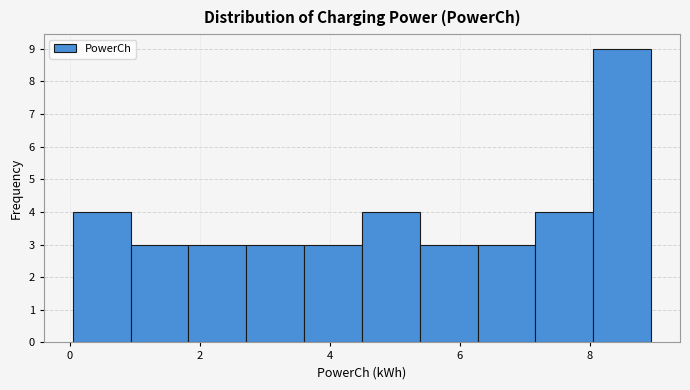

Reading left to right, transcribe this chart: for each bar, give the range it covers on the x-axis and its height. Neither the bar edges nor the heights are printed on the chart, so give them approximately, as read against the axes.

0.0 to 1.0: 4
1.0 to 1.8: 3
1.8 to 2.8: 3
2.8 to 3.6: 3
3.6 to 4.4: 3
4.4 to 5.4: 4
5.4 to 6.2: 3
6.2 to 7.2: 3
7.2 to 8.0: 4
8.0 to 9.0: 9